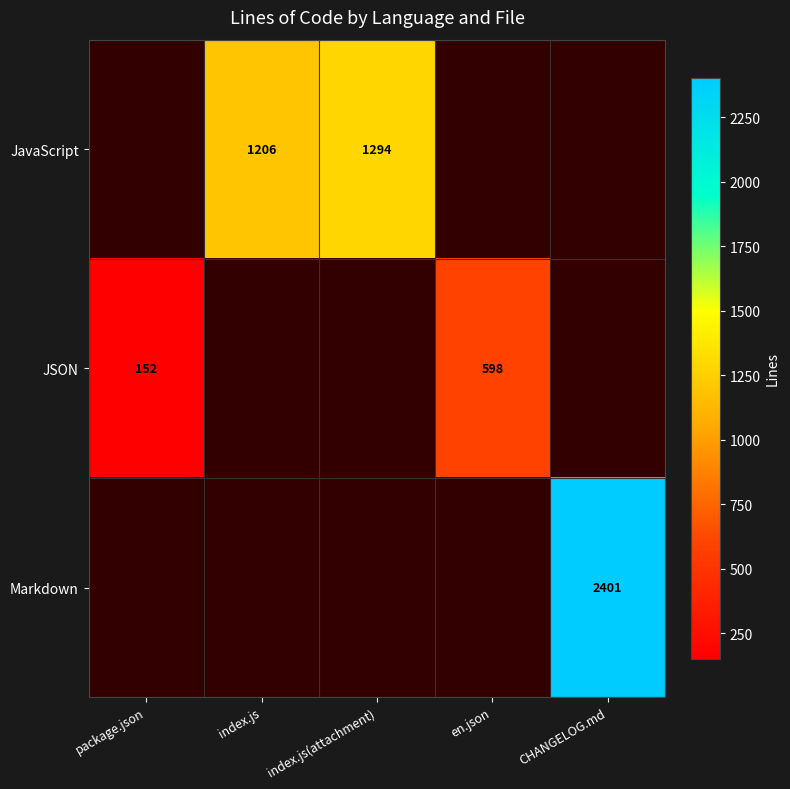

The value of JavaScript at index.js is 343. True or false?

False